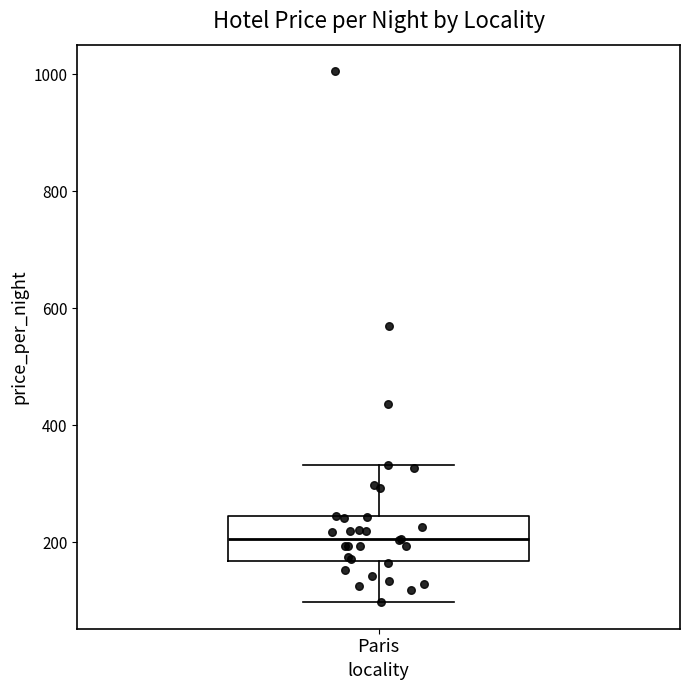

Read this box plot against the y-axis: the position of the median line, the range covered by the box, and the ends of both whiskers. The values are not printed on the chart, so give them approximately, as read against the axis.

median 200, box 160 to 240, whiskers 100 to 340